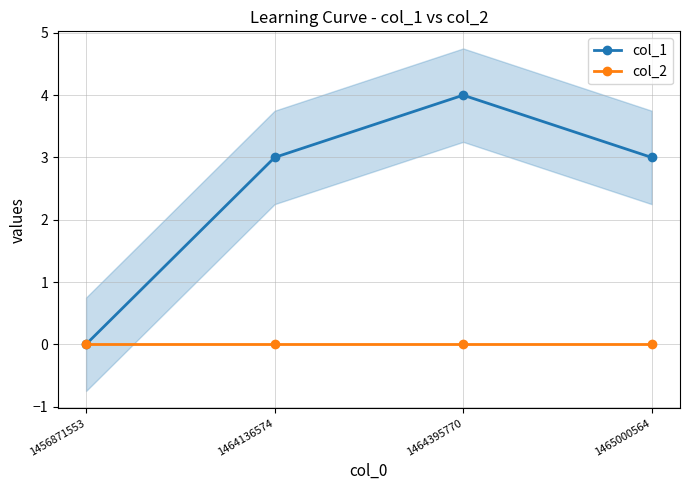

How many lines are shown in the chart?

2